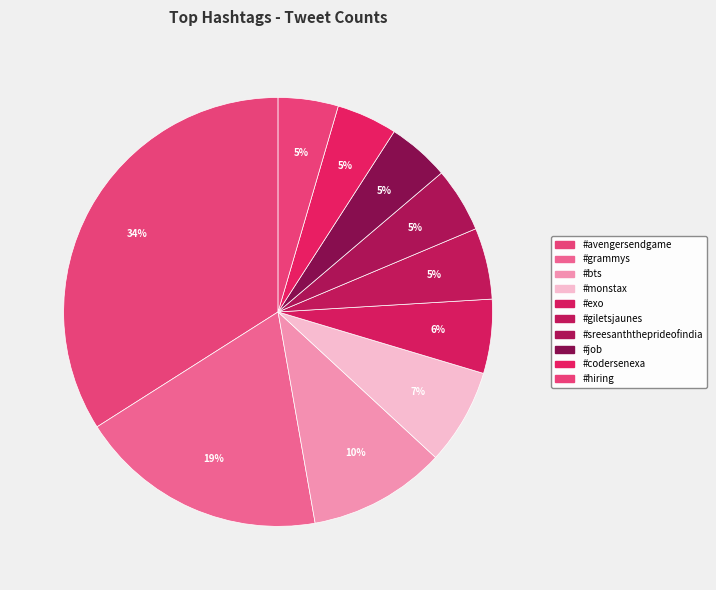

Count the number of slices in the pie.

10